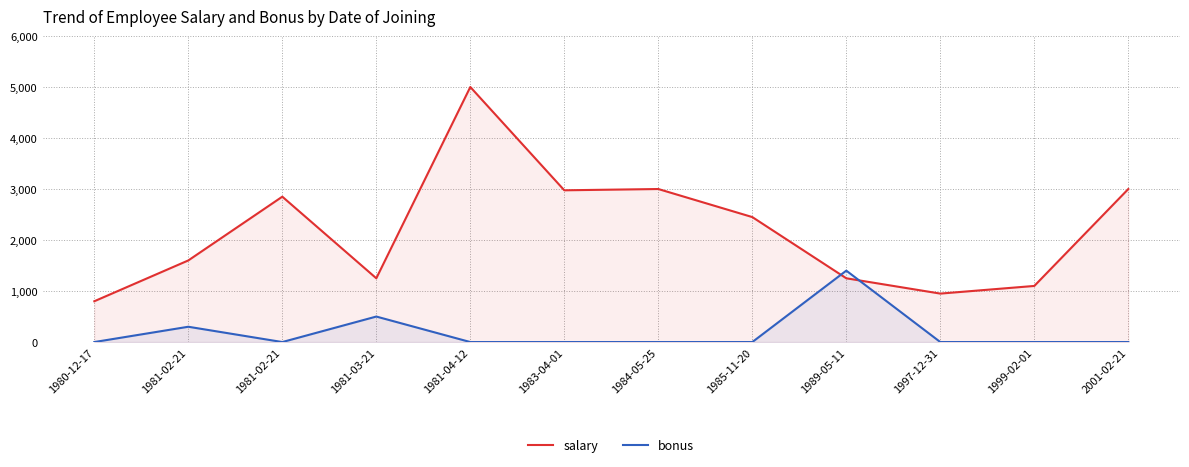

What is the greatest value displayed?

5000